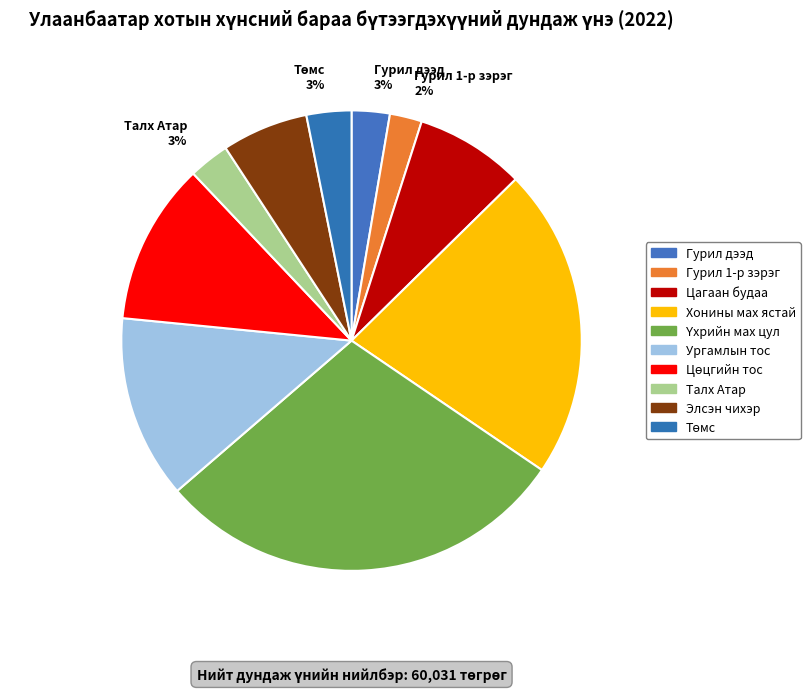

Is there a majority slice in this chart?

No